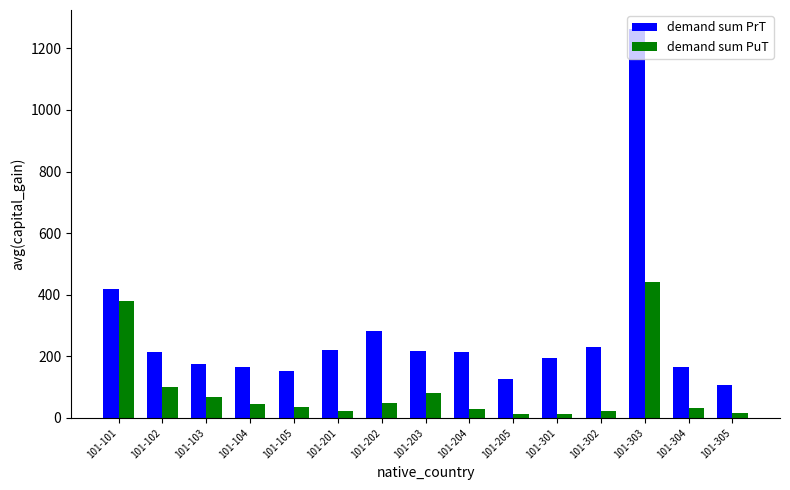

What is the difference between the highest and lowest values at 101-202?

235.9